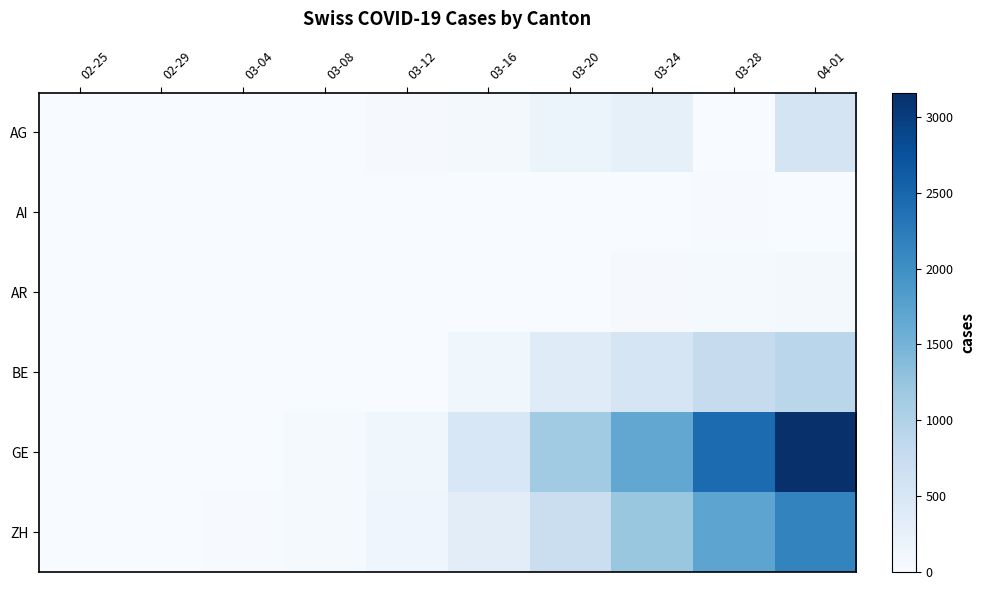

Reading right to left, list all the values displayed in this chart.

AG: 04-01=549	03-28=0	03-24=266	03-20=168	03-16=52	03-12=27	03-08=0	03-04=7	02-29=0	02-25=0
AI: 04-01=0	03-28=13	03-24=8	03-20=0	03-16=4	03-12=0	03-08=0	03-04=0	02-29=0	02-25=0
AR: 04-01=61	03-28=45	03-24=33	03-20=0	03-16=0	03-12=5	03-08=0	03-04=0	02-29=0	02-25=0
BE: 04-01=909	03-28=767	03-24=532	03-20=377	03-16=123	03-12=0	03-08=0	03-04=6	02-29=0	02-25=0
GE: 04-01=3161	03-28=2433	03-24=1679	03-20=1150	03-16=490	03-12=121	03-08=40	03-04=9	02-29=5	02-25=0
ZH: 04-01=2143	03-28=1704	03-24=1224	03-20=712	03-16=327	03-12=141	03-08=41	03-04=16	02-29=6	02-25=0